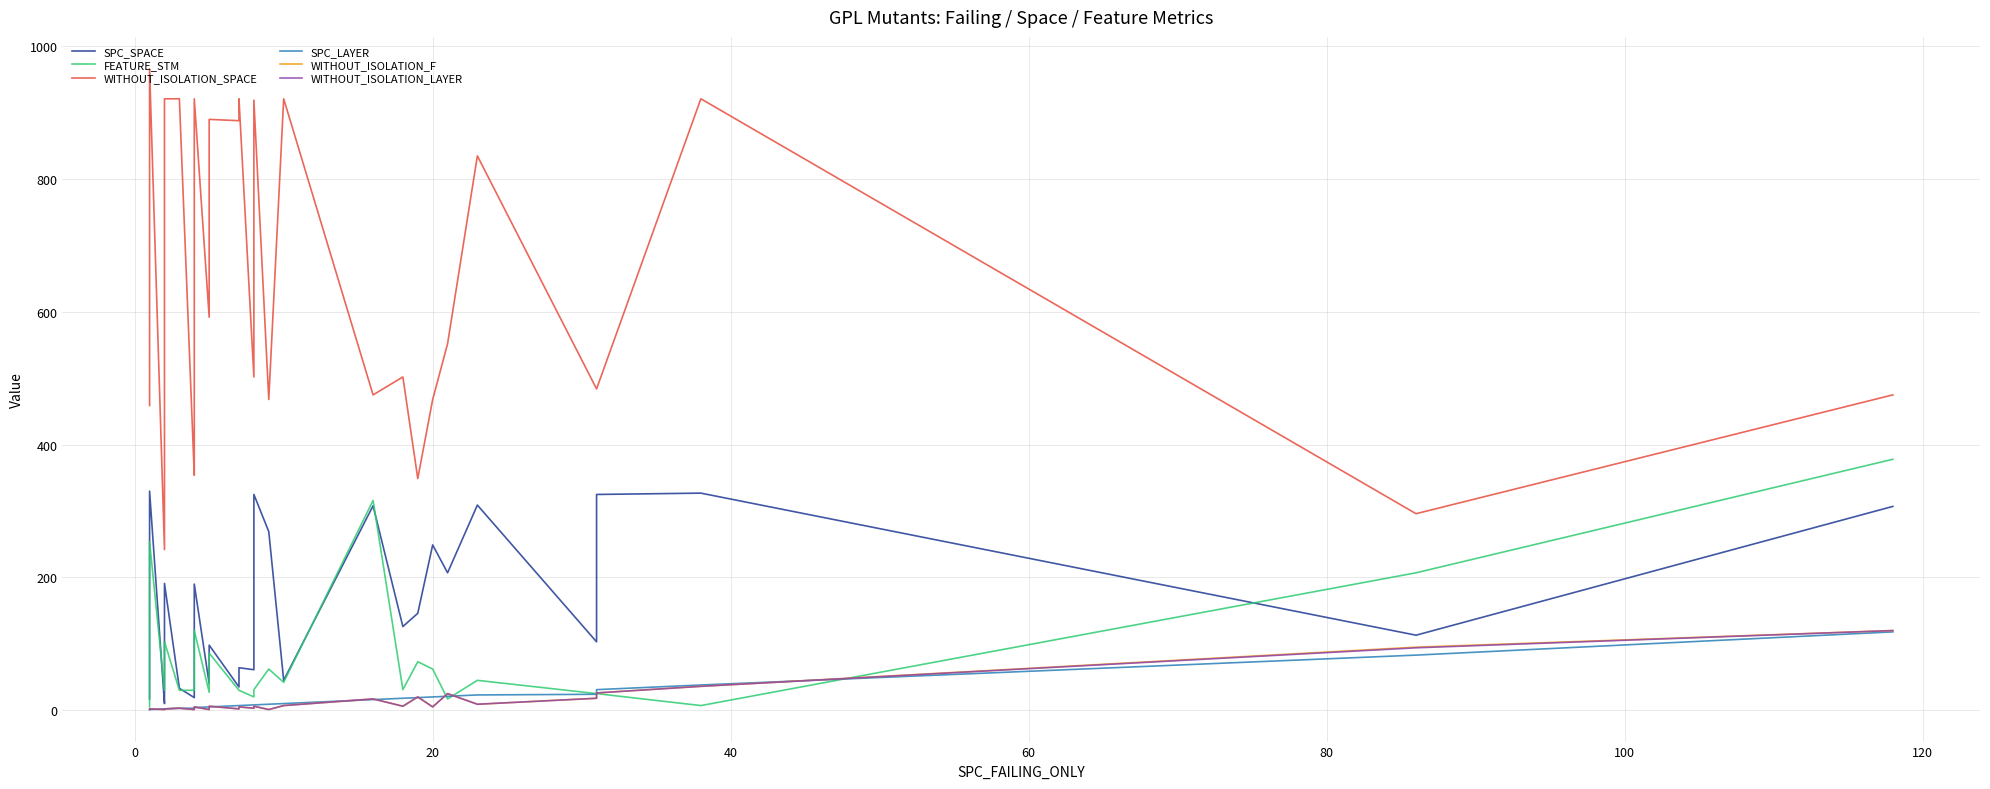

Which series has the largest range (max minus min)?

WITHOUT_ISOLATION_SPACE